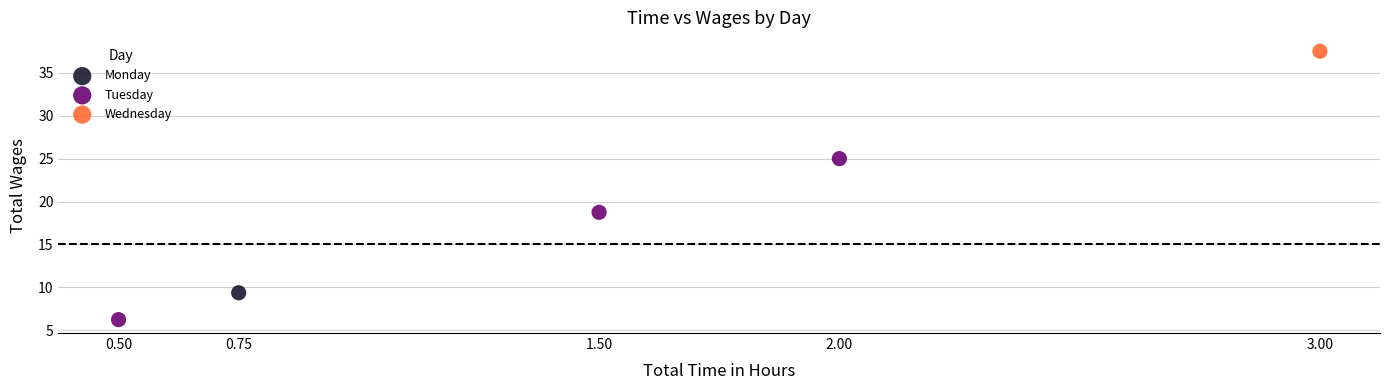

What are all the series names shown in the legend?

Monday, Tuesday, Wednesday